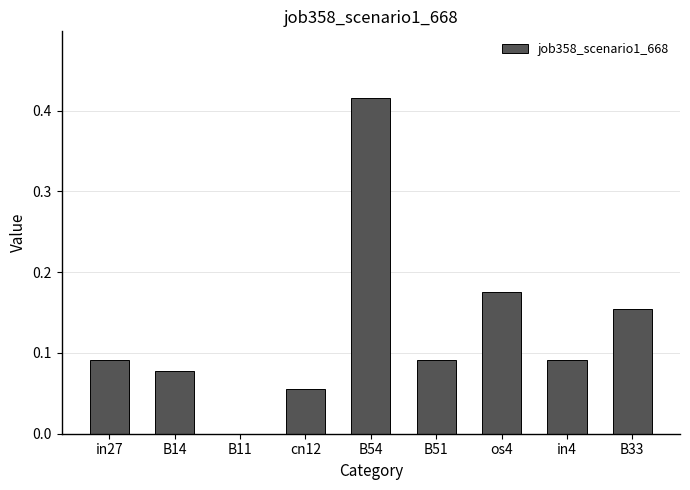

Which has a higher value, os4 or B51?

os4